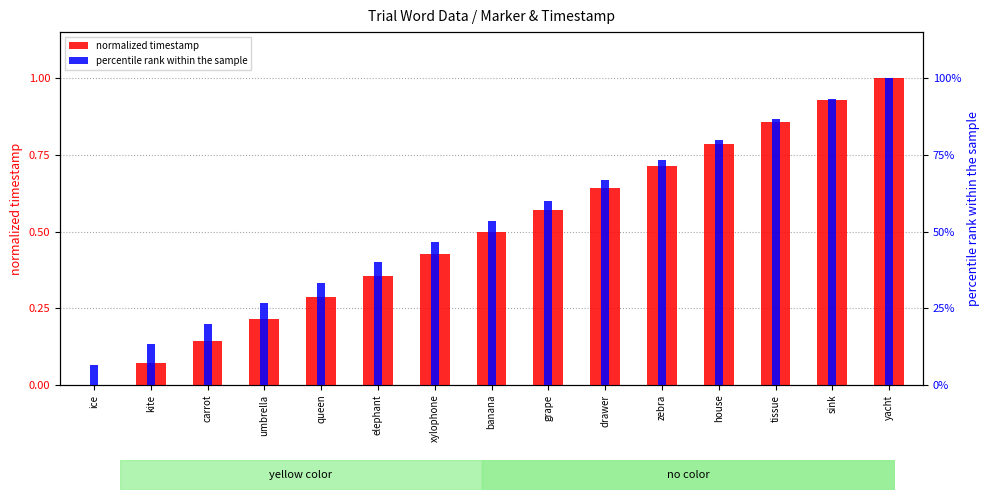

What is the label of the 5th bar from the right?

zebra